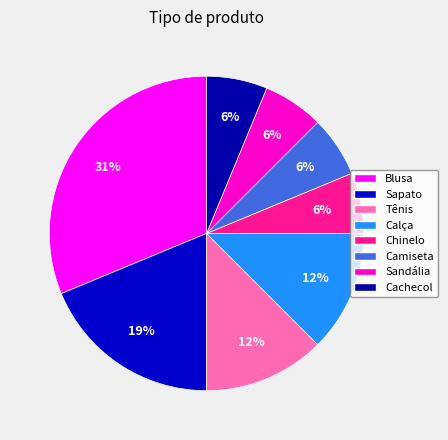

What is the largest slice in the pie chart?

Blusa